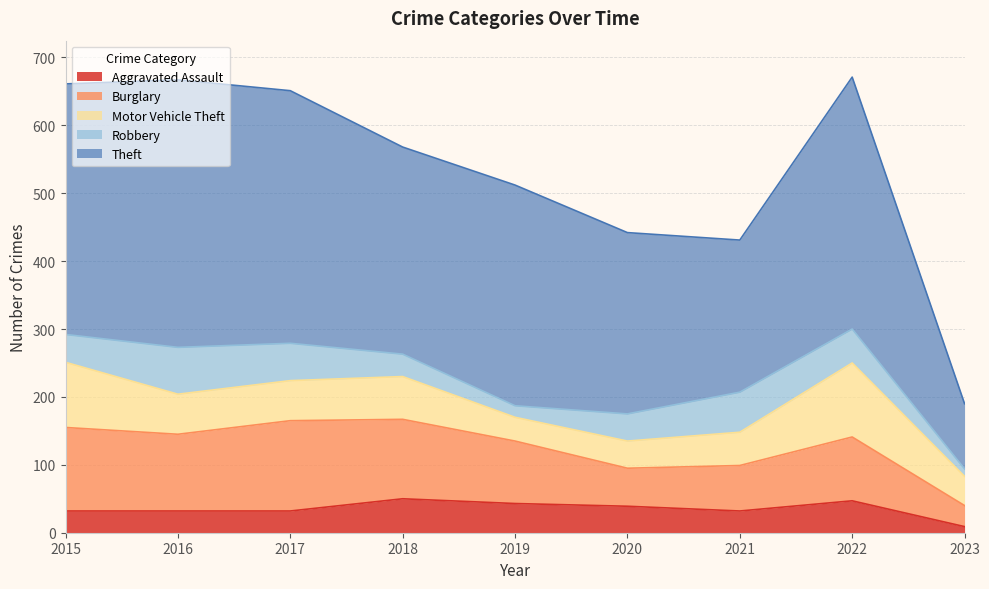

At which category does Robbery reach its first local valley?

2019